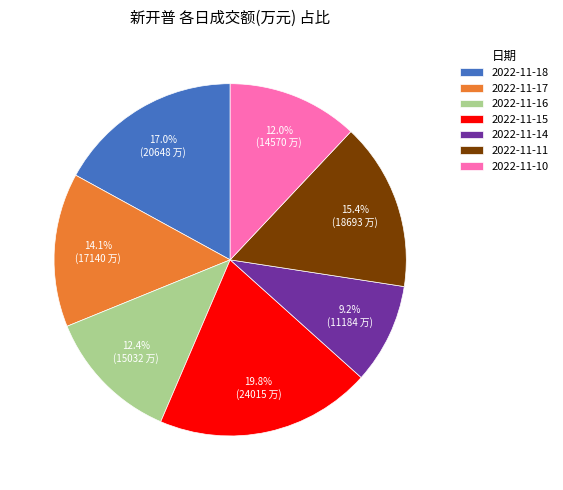

Is there any slice that represents more than half of the pie?

No